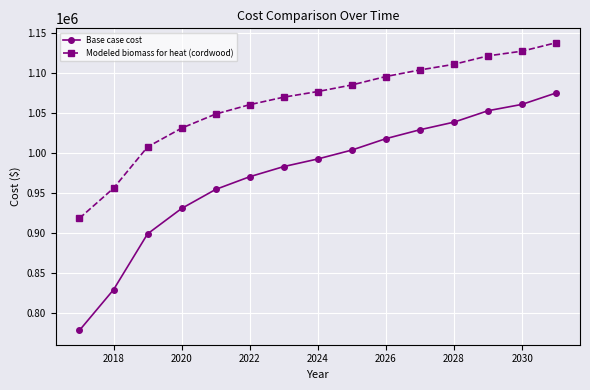

True or false: Base case cost has more than 2 points higher than both neighbors.

False